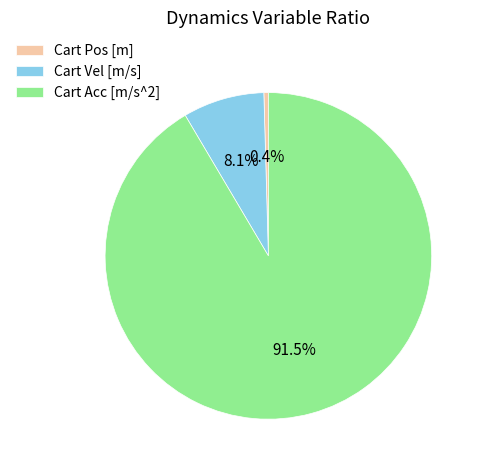

Does any single category account for the majority?

Yes